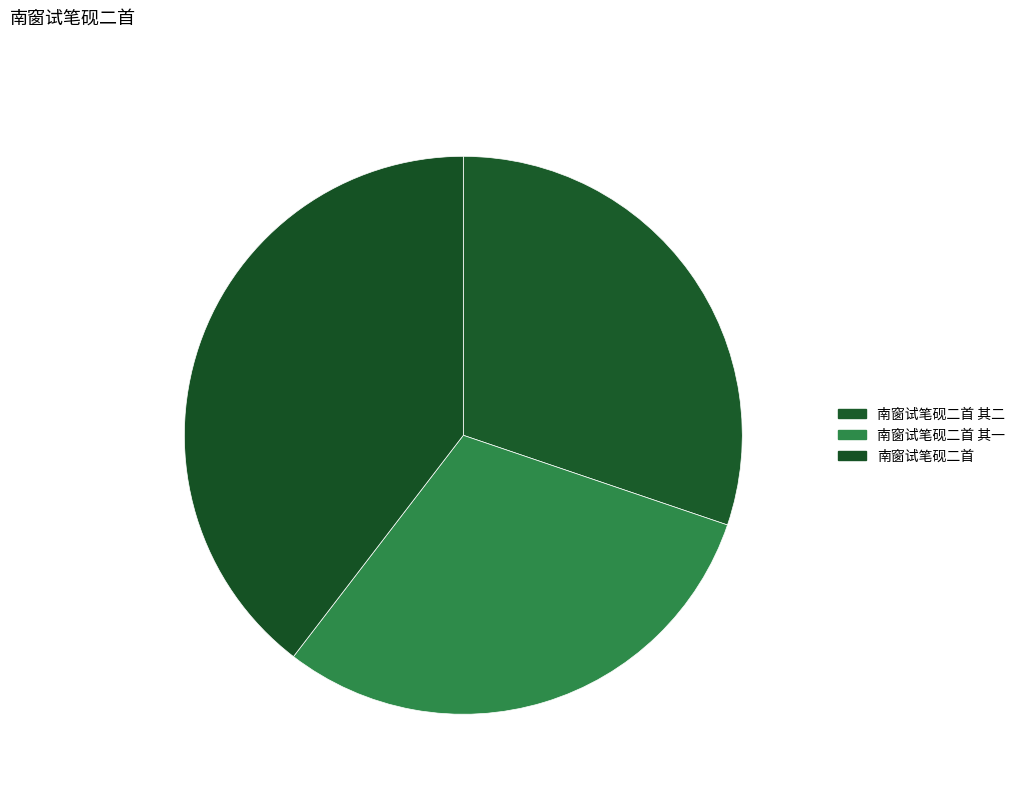

Combined, do 南窗试笔砚二首 其二 30.21% and 南窗试笔砚二首 其一 30.21% account for over 50%?

Yes